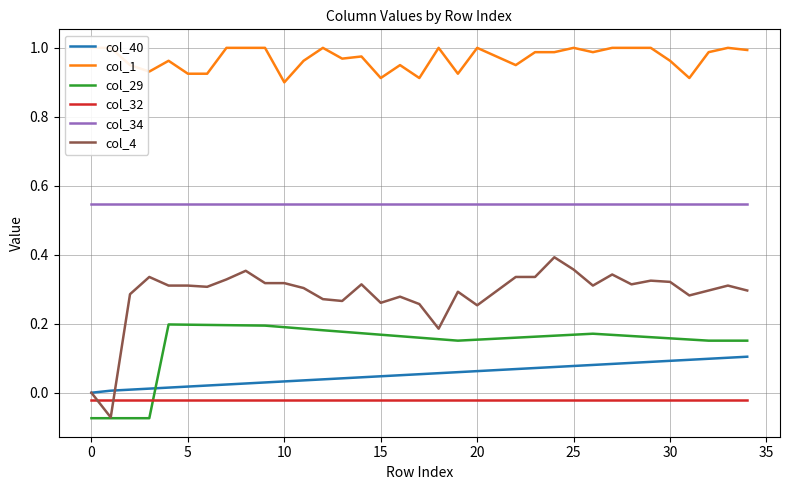

Which category has the highest value in the col_4 series?

24